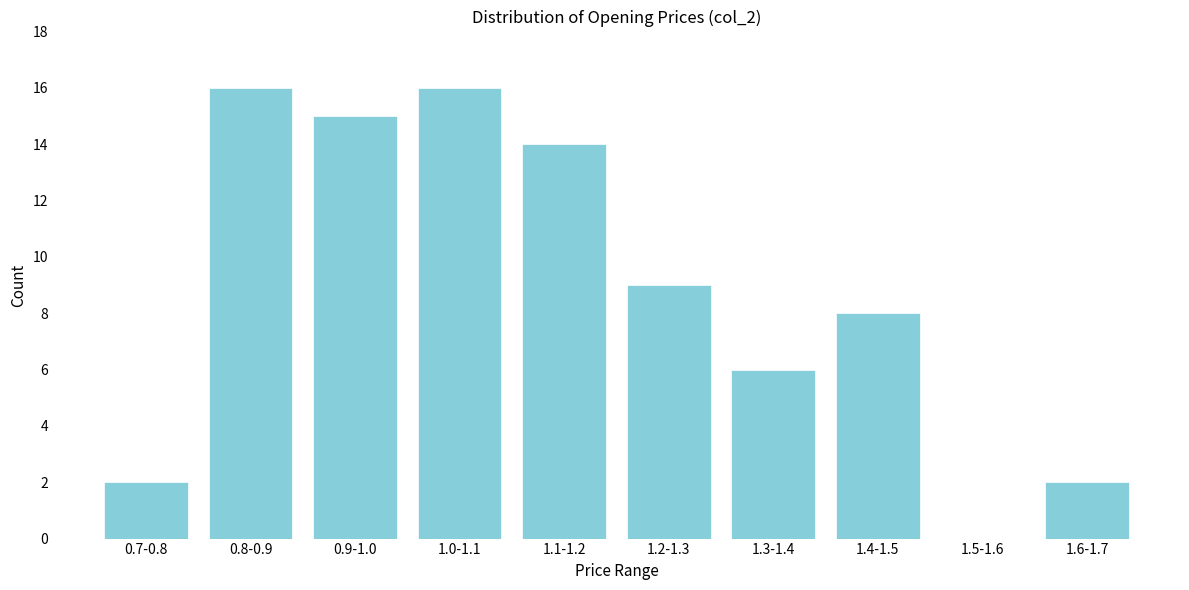

Which has a higher value, 1.6-1.7 or 0.9-1.0?

0.9-1.0